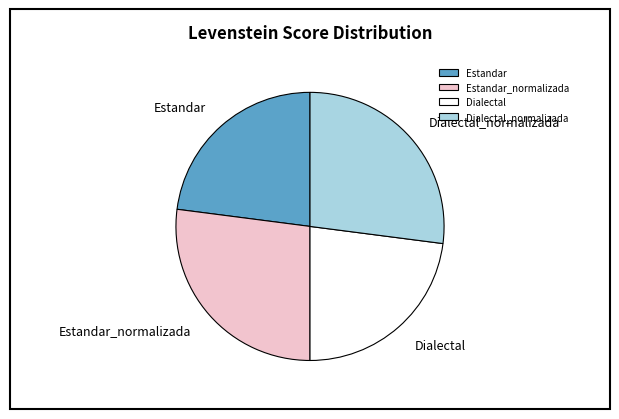

Does Estandar account for over 50% of the chart?

No